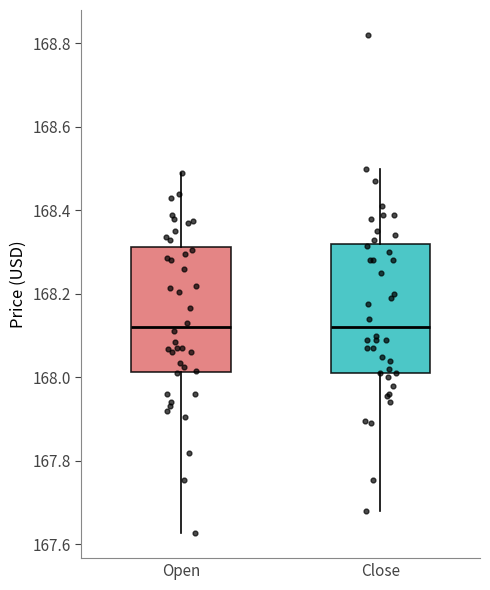

Where does the median line of the box for Open sit on the y-axis? The values are not printed on the chart, so give them approximately, as read against the axis.

168.12